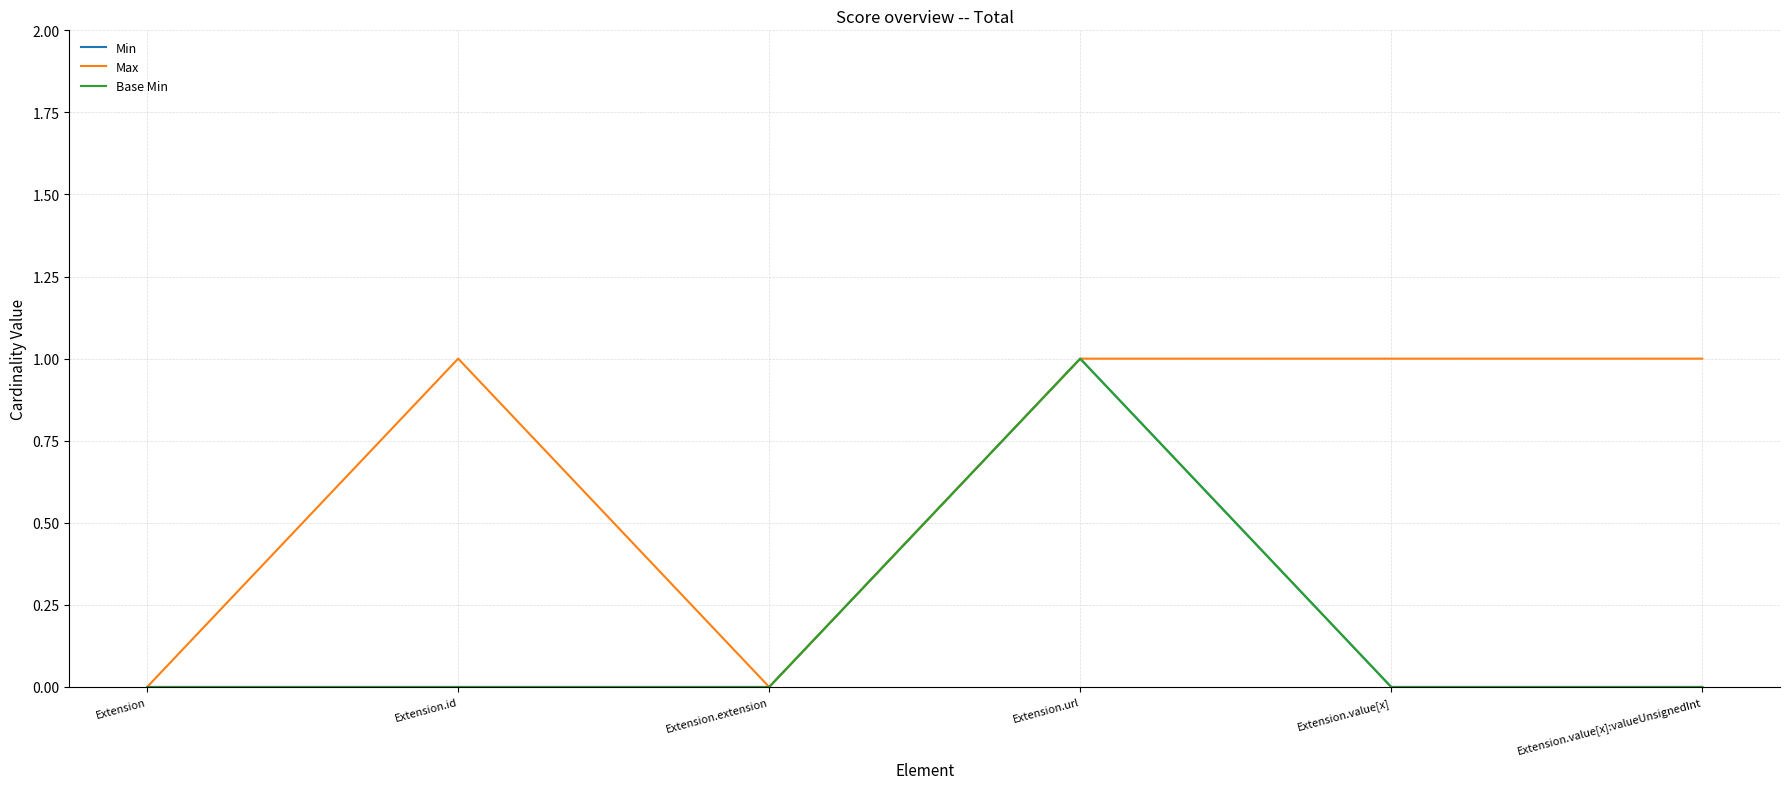

Is this an area chart (filled region under the line)?

No